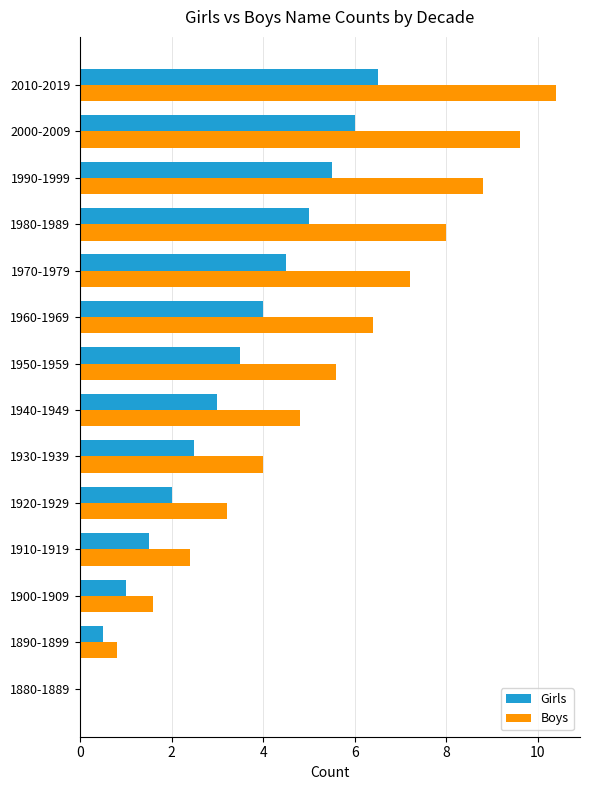

True or false: Girls has a value of 6.0 at 2000-2009.

True